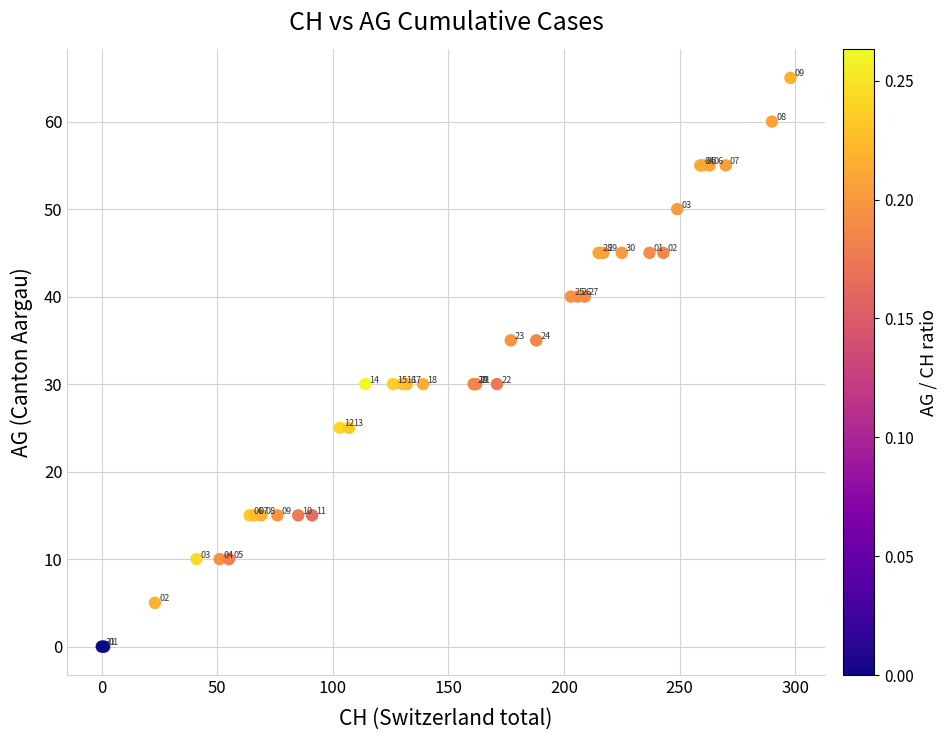

What Y value in the scatter plot is closest to 32?

30